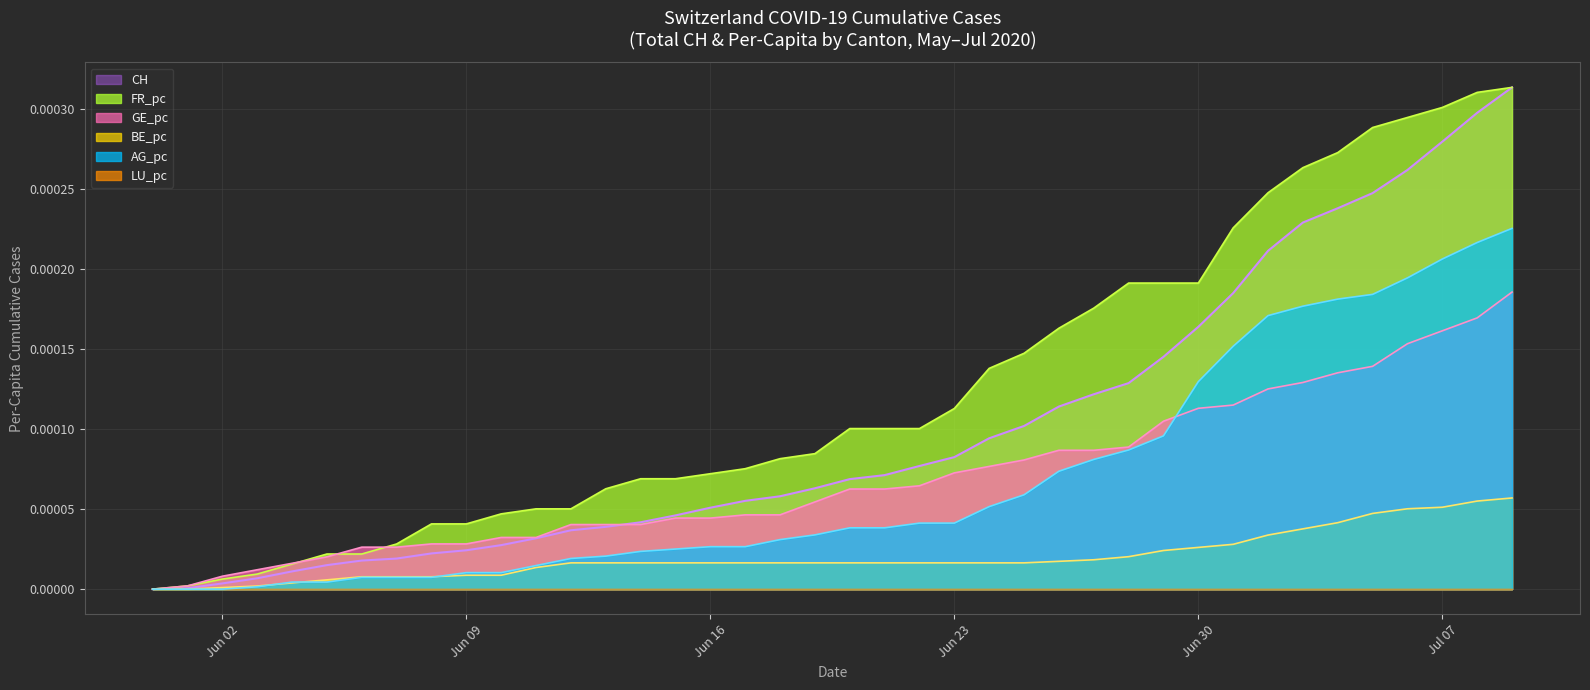

Which series has the largest total across all categories?

FR_pc